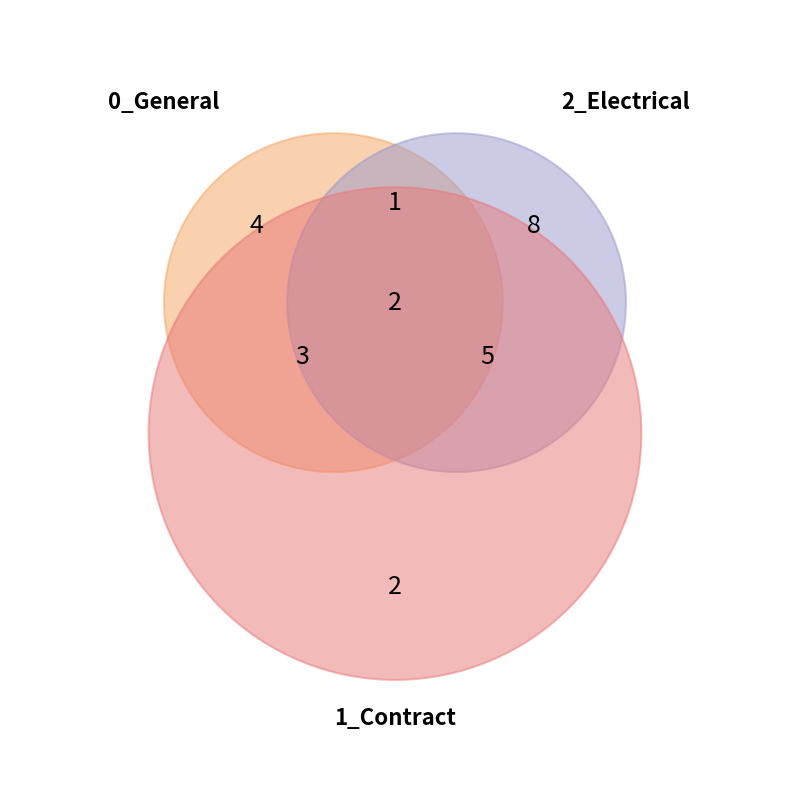

What is the ratio of the value at 2_Electrical to the value at 0_General?

2.0